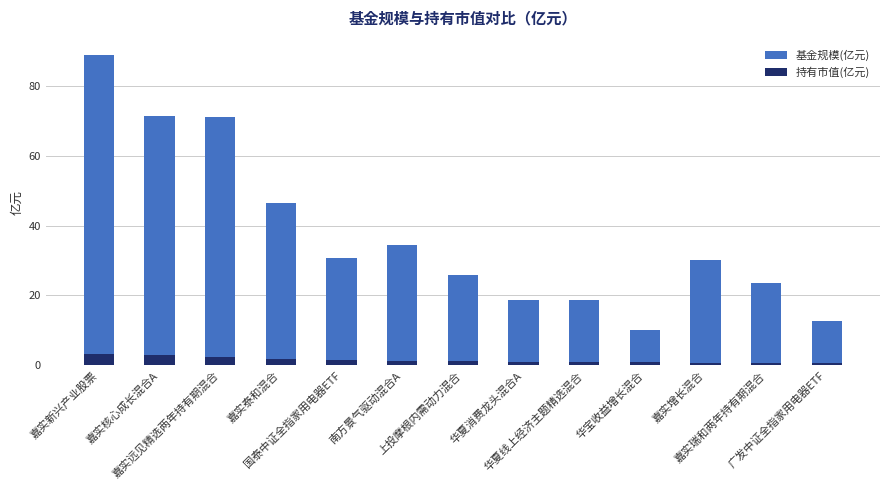

At which category does the chart reach its peak across all series?

嘉实新兴产业股票